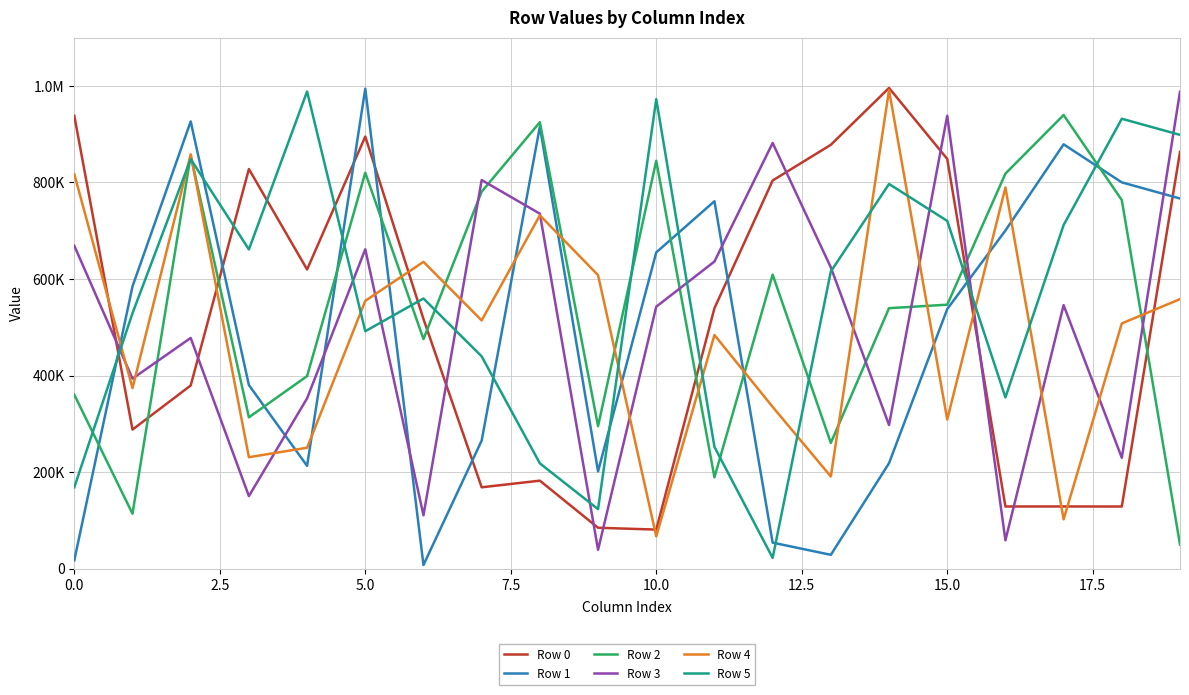

What is the lowest value of the Row 2 series?

49906